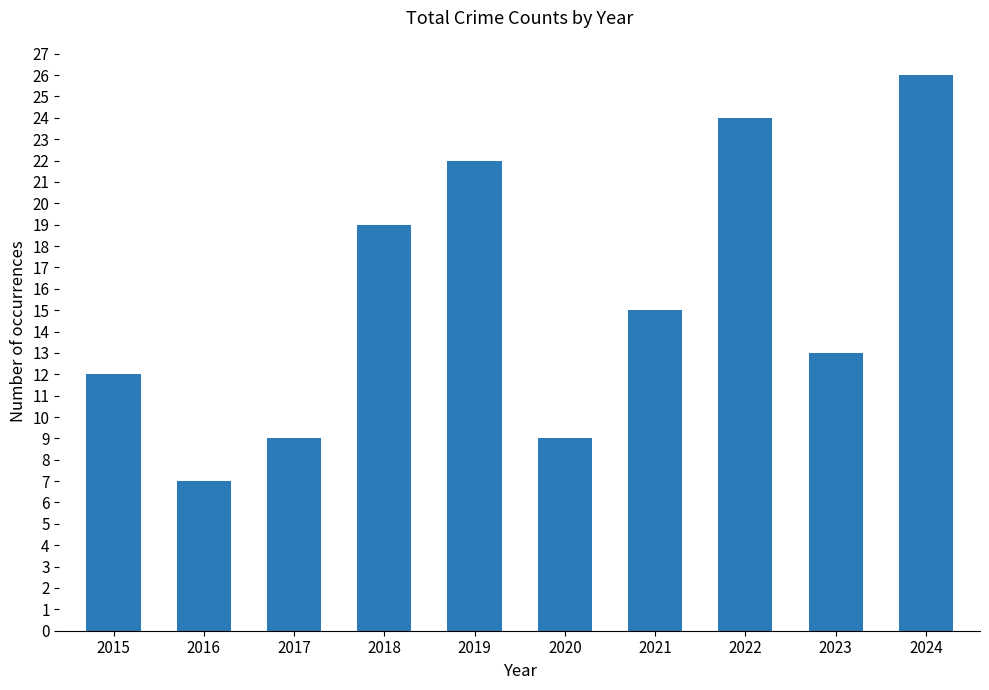

Between 2020 and 2015, which is larger?

2015